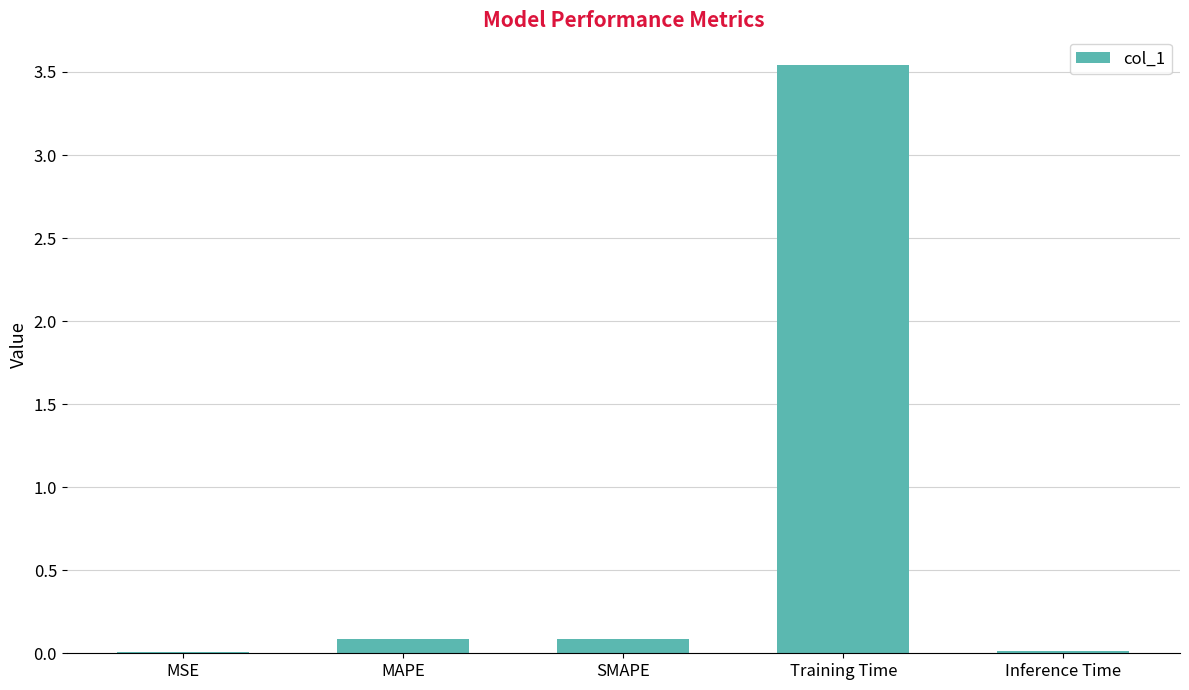

Between MSE and Training Time, which is larger?

Training Time